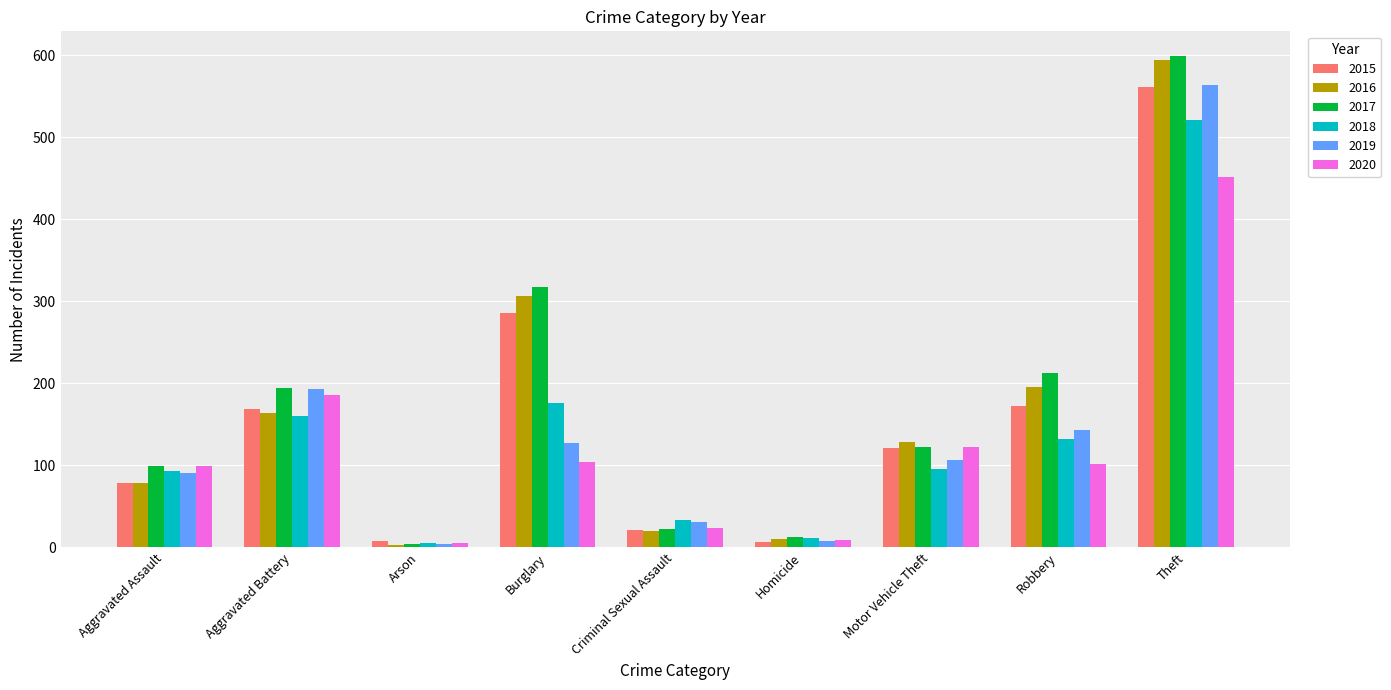

What is the minimum value for 2016?

3